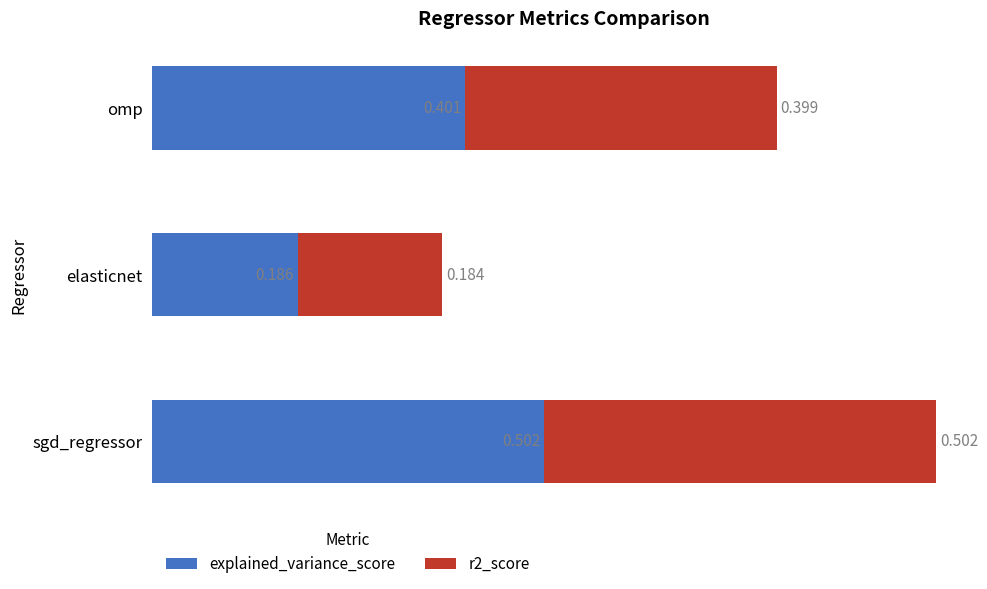

At which category is the sum across all series the highest?

sgd_regressor